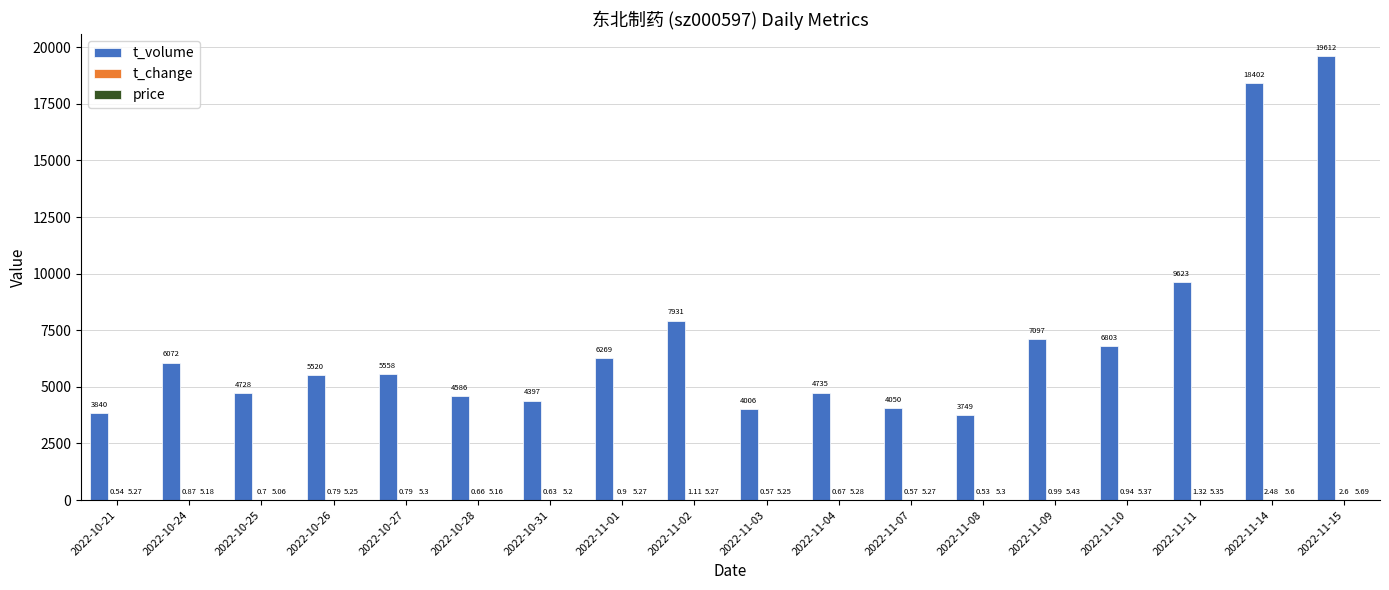

How many groups of bars are there?

18